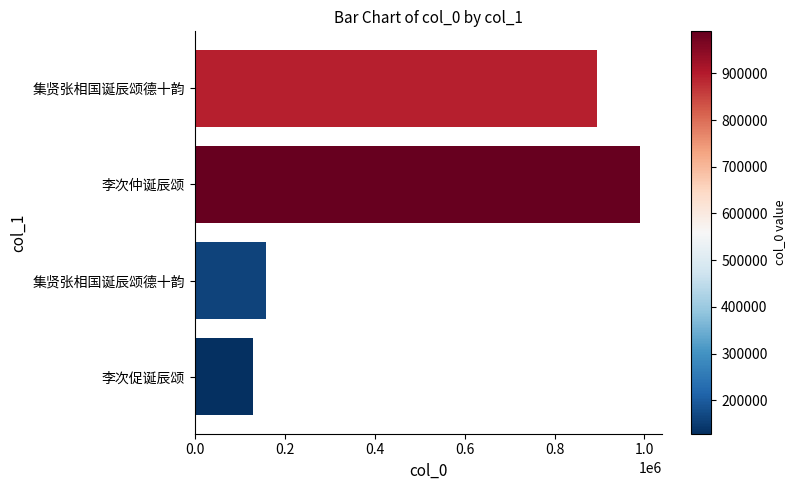

Does the chart contain any negative values?

No